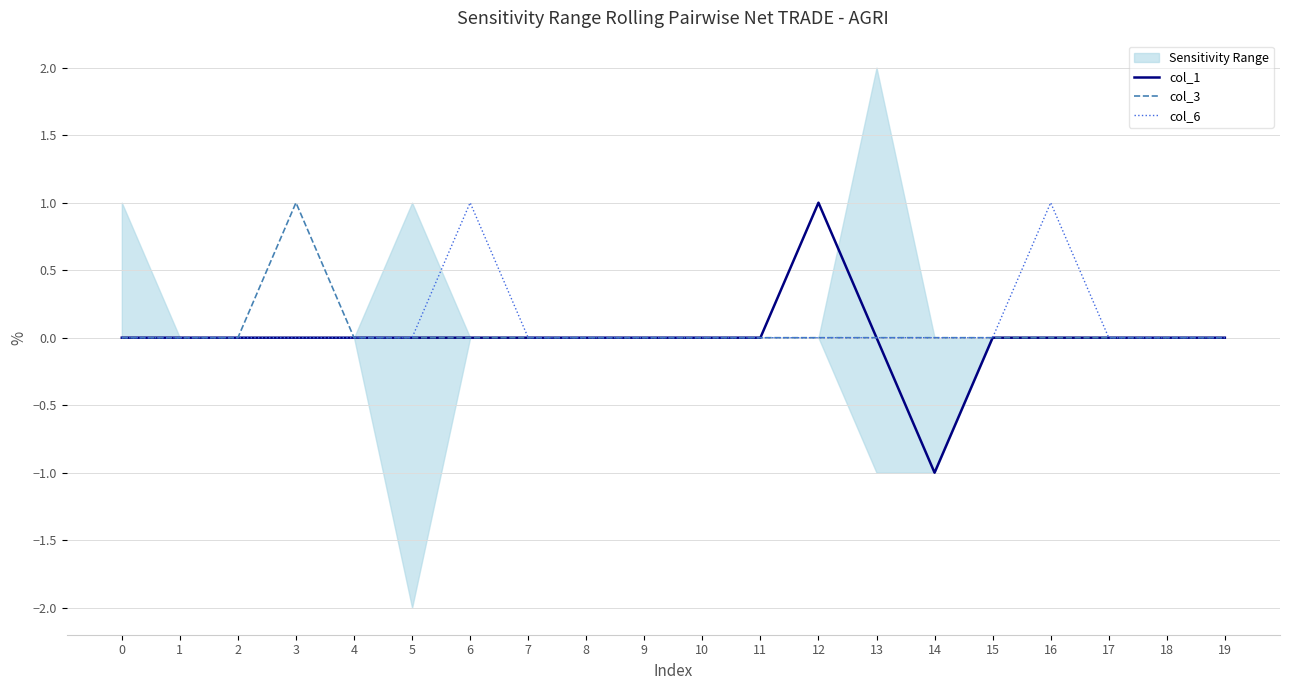

What are all the series names shown in the legend?

col_1, col_3, col_6